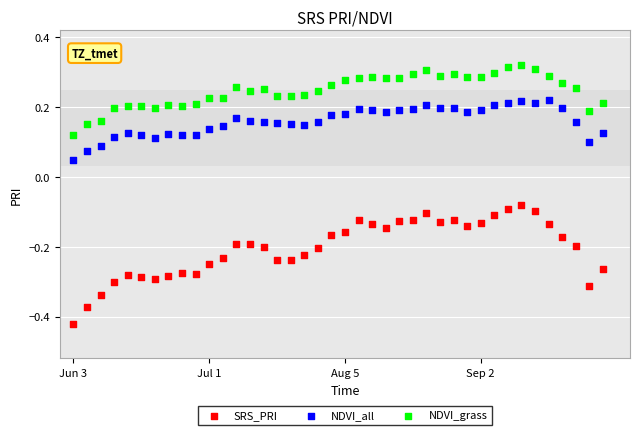

What are all the series names shown in the legend?

SRS_PRI, NDVI_all, NDVI_grass